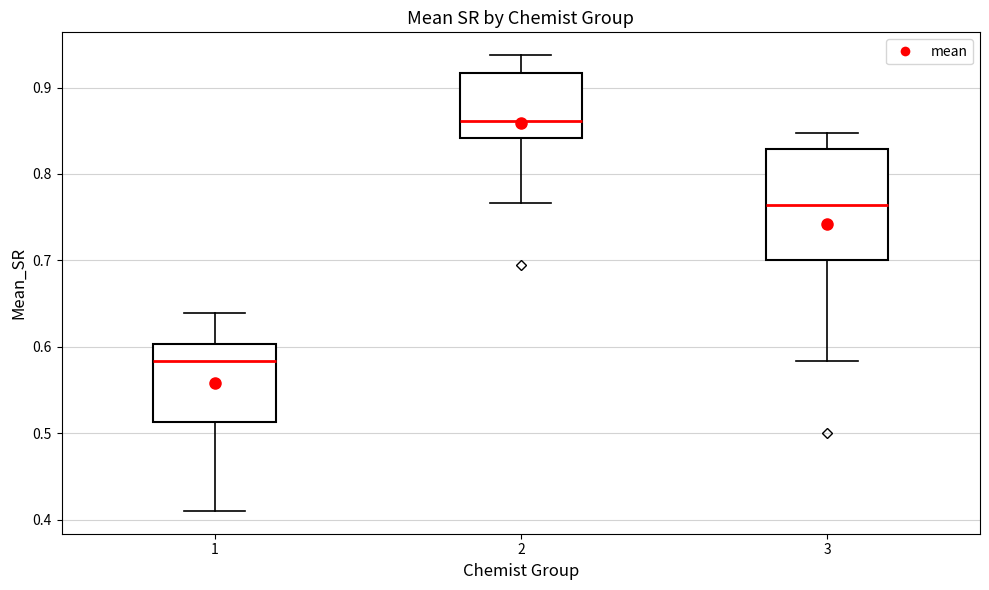

Which box's median line is the lowest?

1